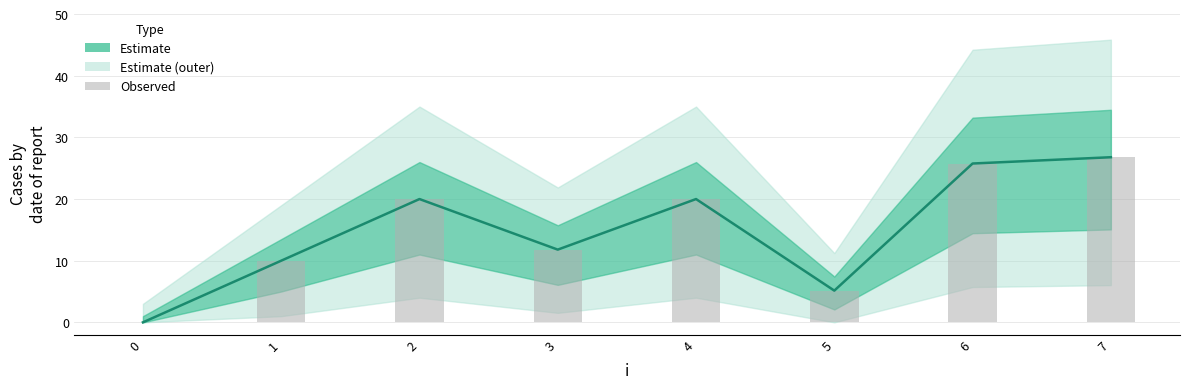

At how many categories does at least one series exceed 17?

4